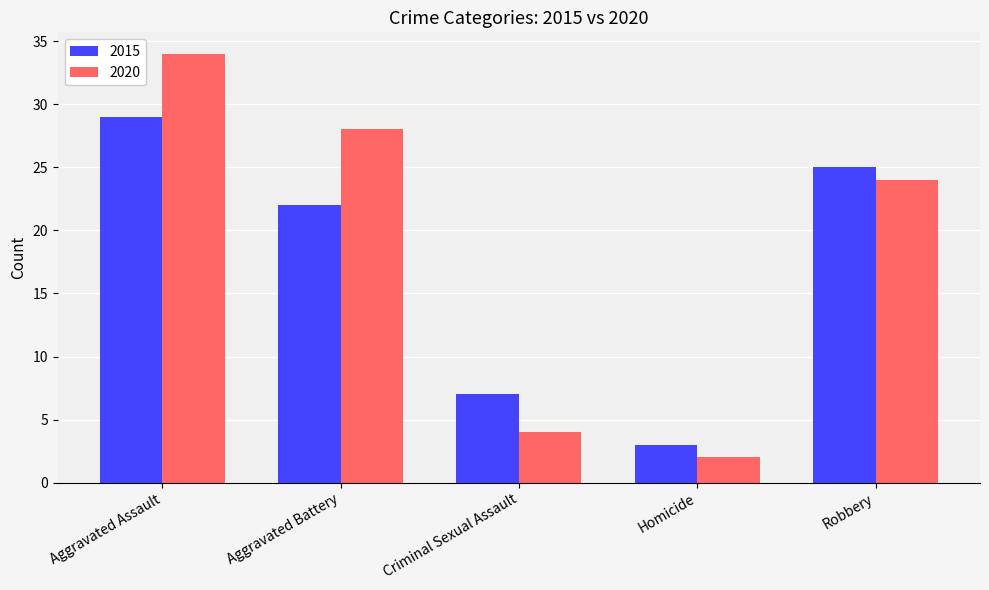

What is the sum of all 2015 values?

86